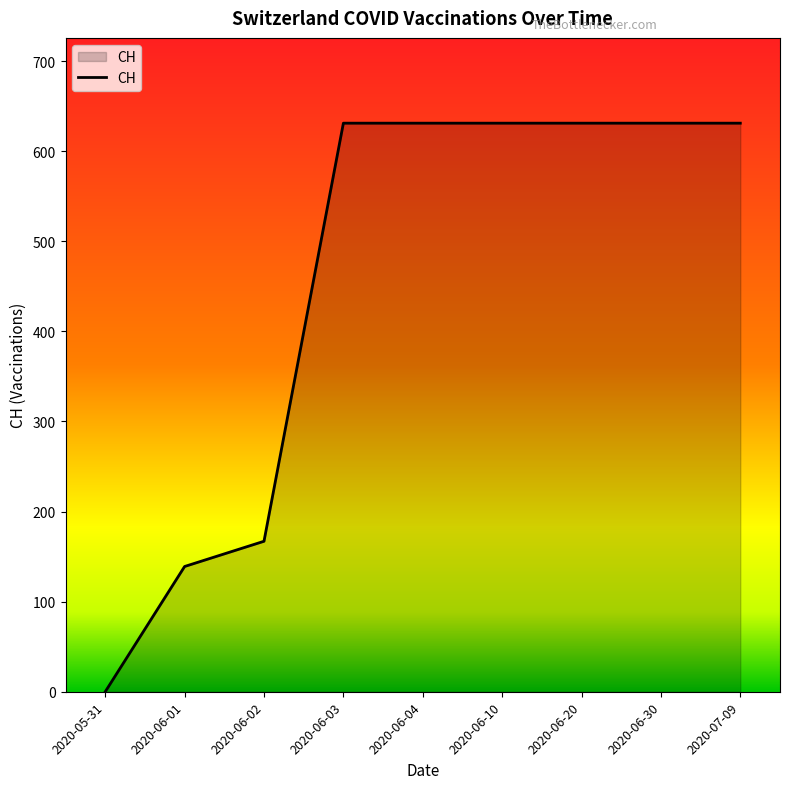

Is it true that the value at 2020-06-04 is 631?

True